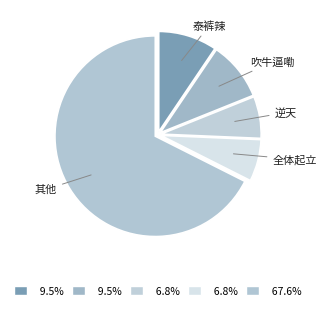

Does any single category account for the majority?

Yes